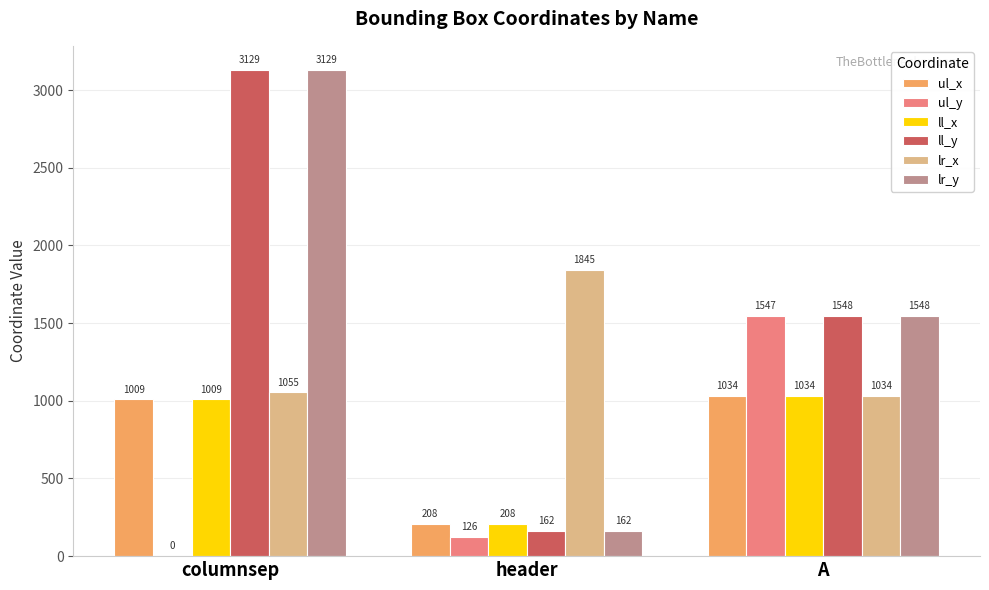

What is the difference between the ll_y values at A and header?

1386